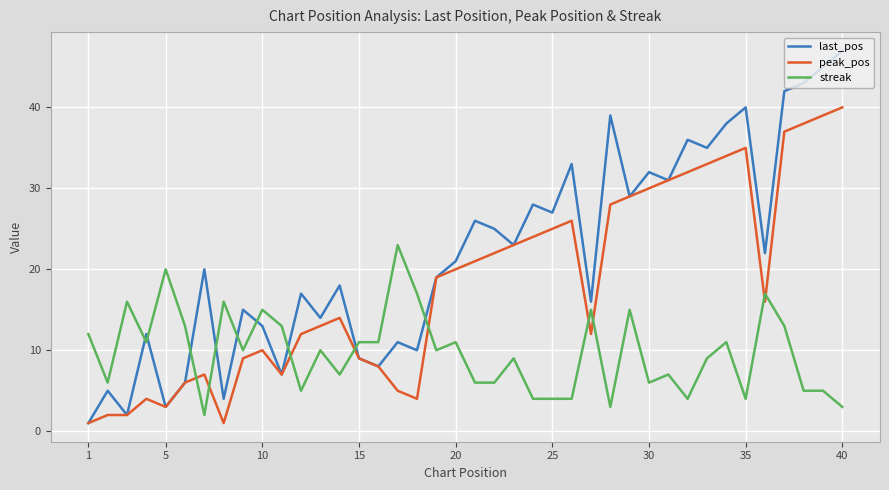

Which series has the widest spread of values?

last_pos